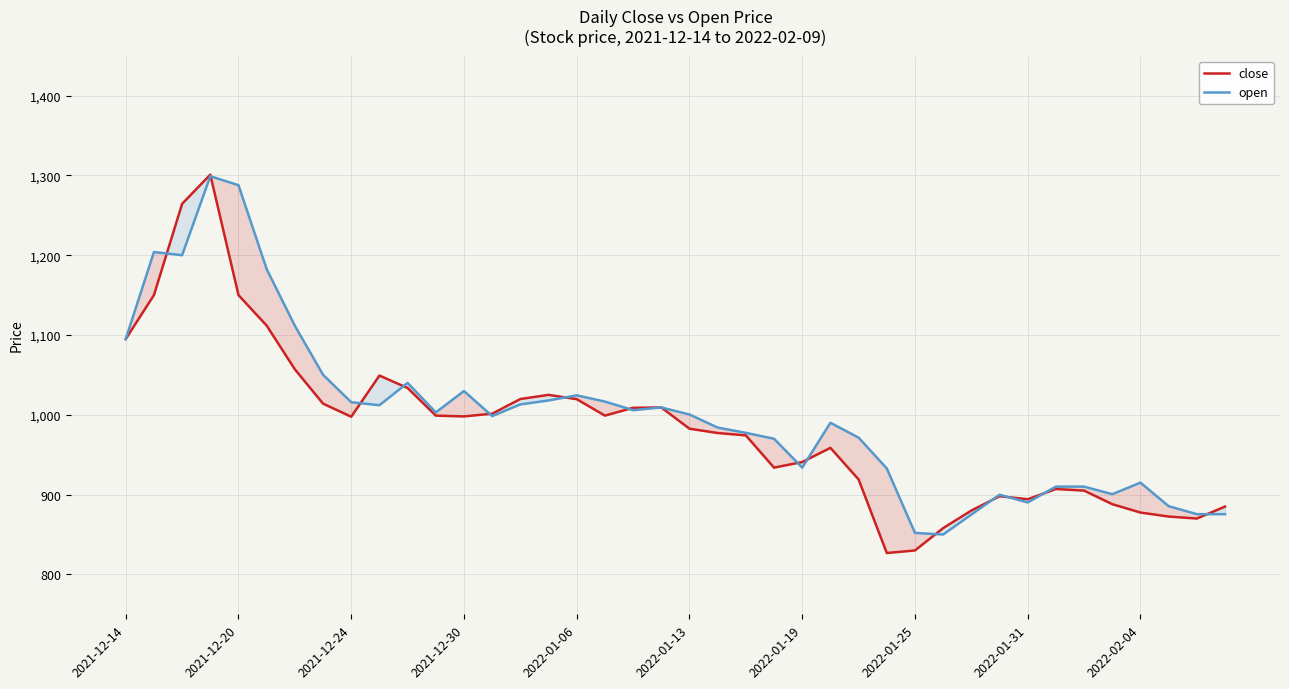

What is the value of the close point at the 16th from the left?

1025.0